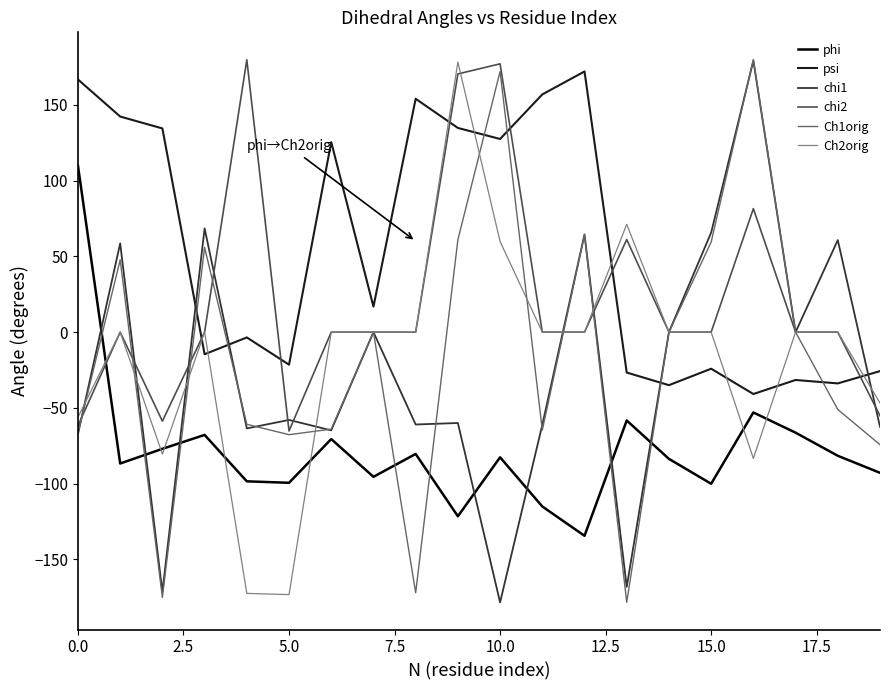

Which series ends up on top after the final intersection of psi and Ch1orig?

psi